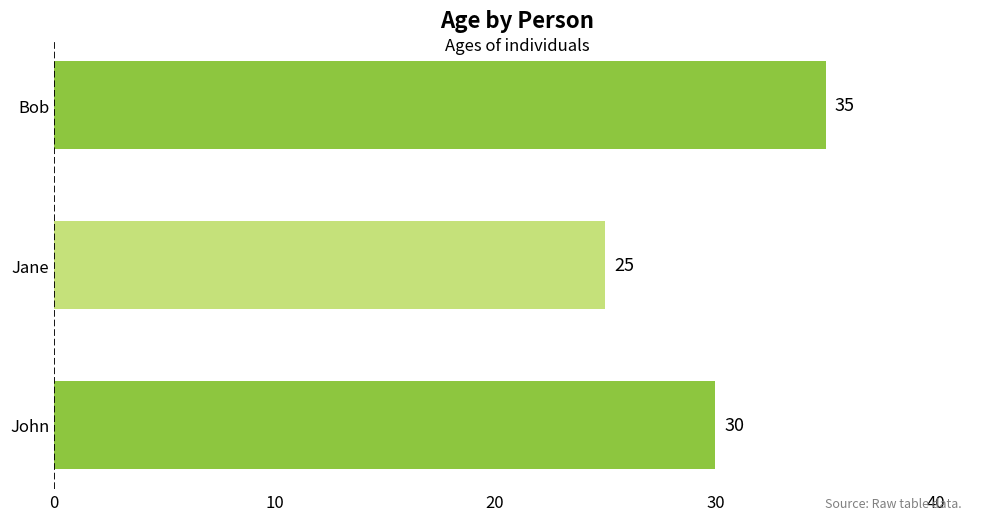

Does the chart contain stacked bars?

No